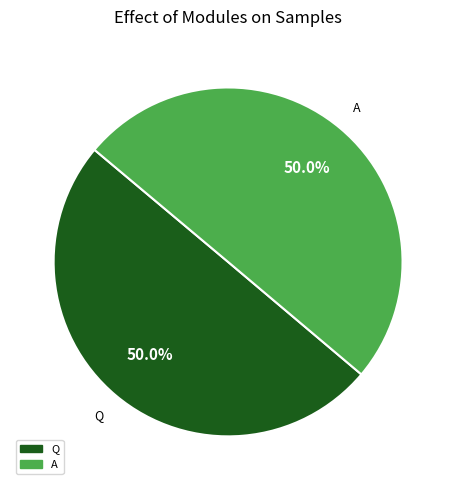

What is the ratio of the value at Q to the value at A?

1.0